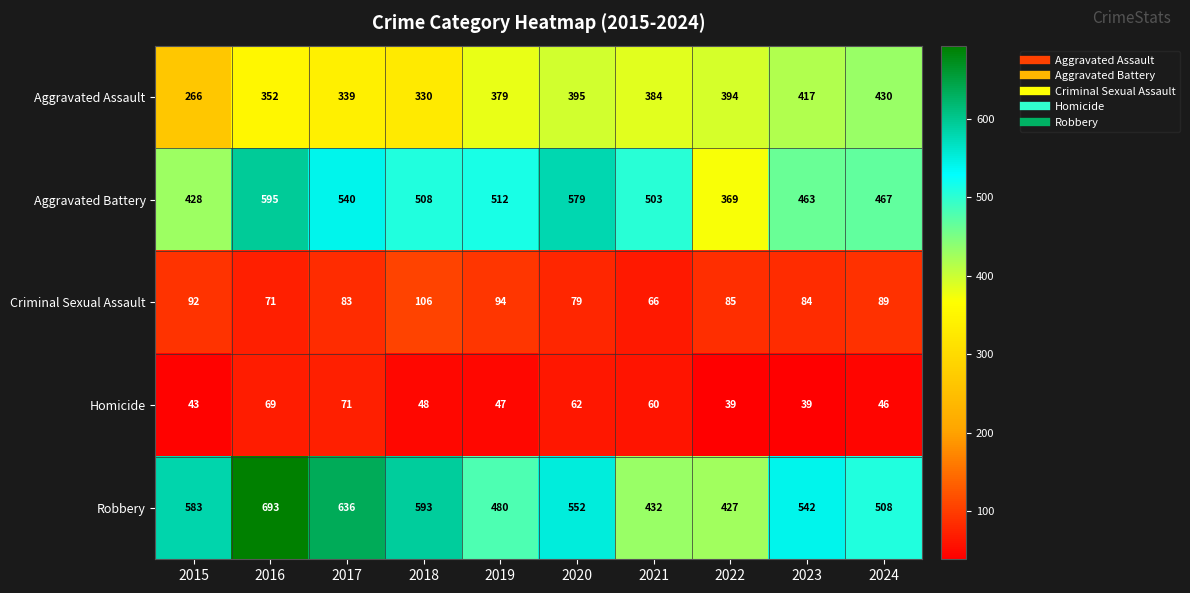

What is the average value of the Aggravated Battery series?

496